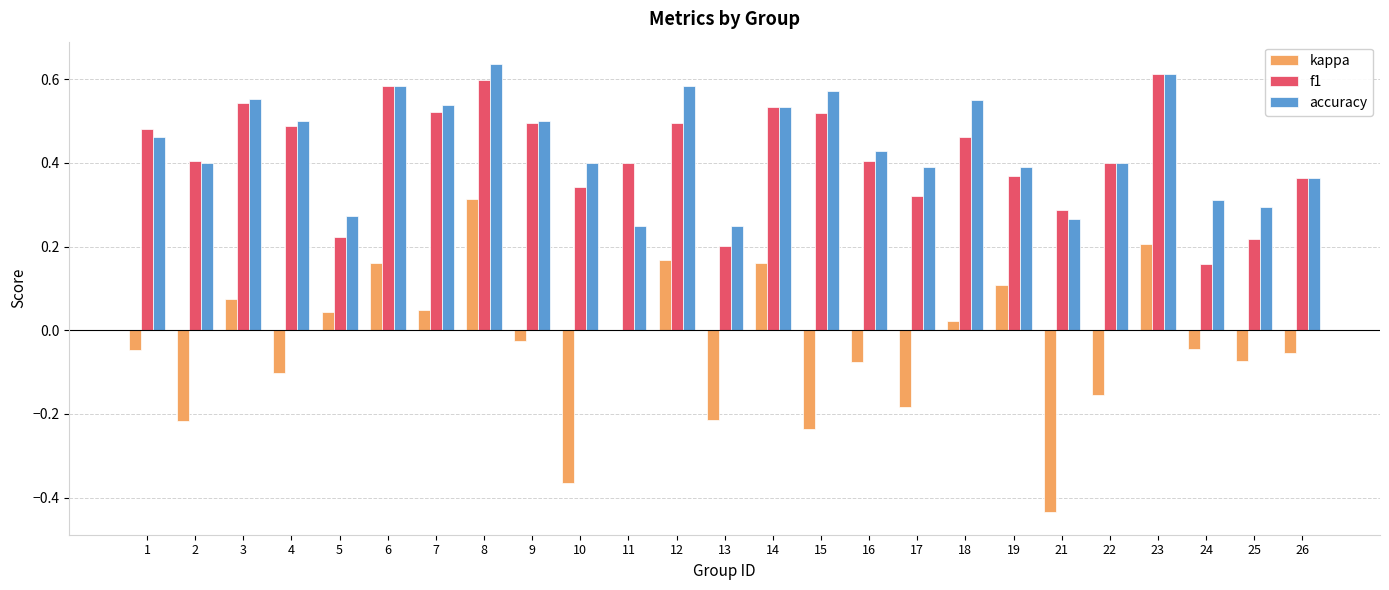

The value of accuracy at 5 is 0.3. True or false?

True